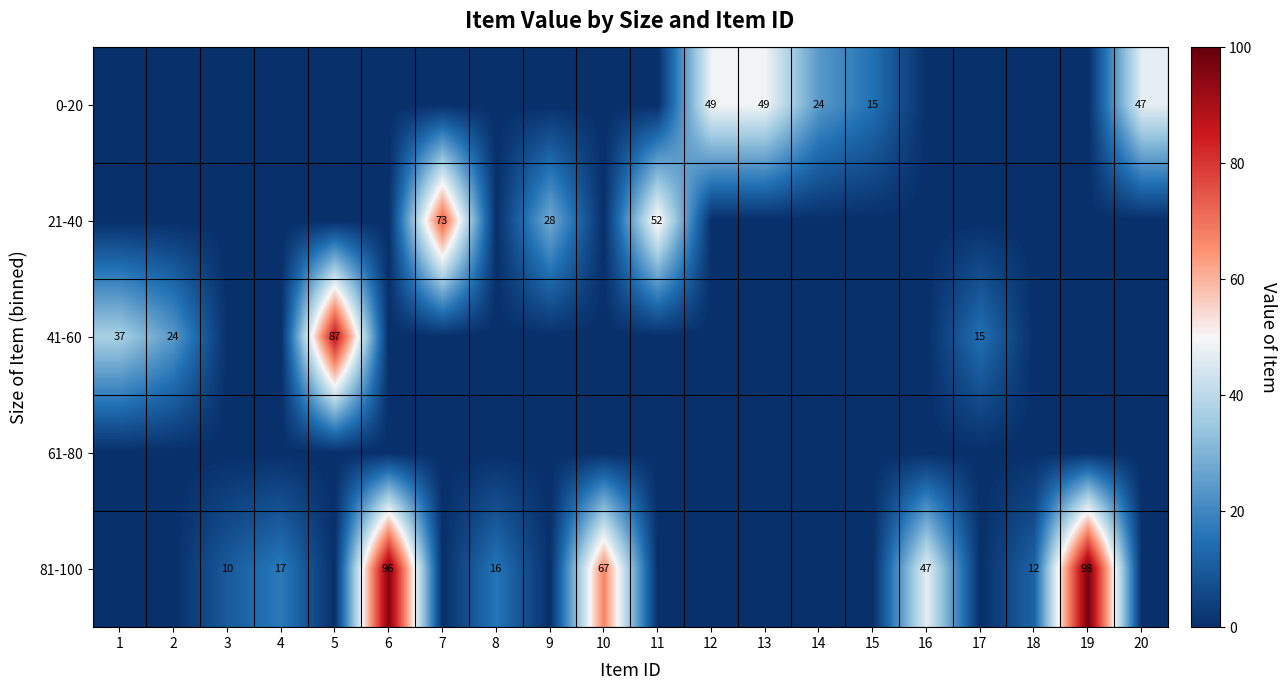

Is it true that 81-100 equals 43 at 6?

False